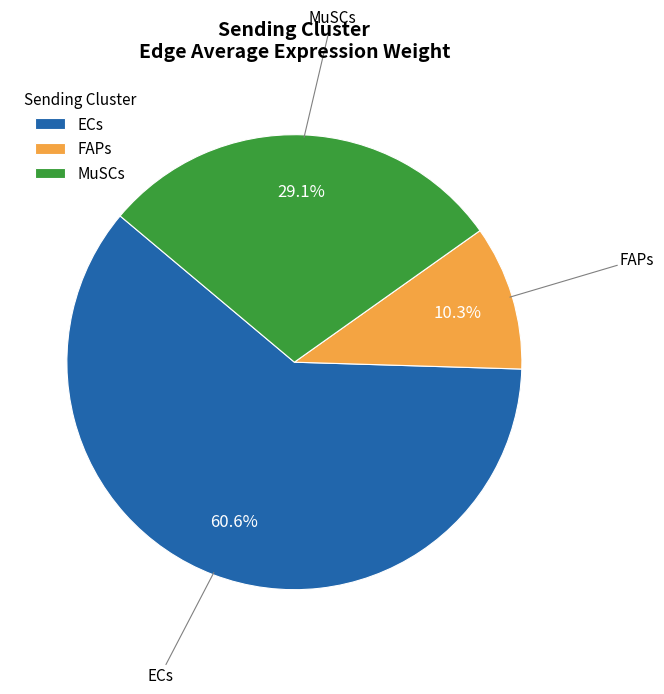

What percentage is NOT represented by FAPs?

89.7%